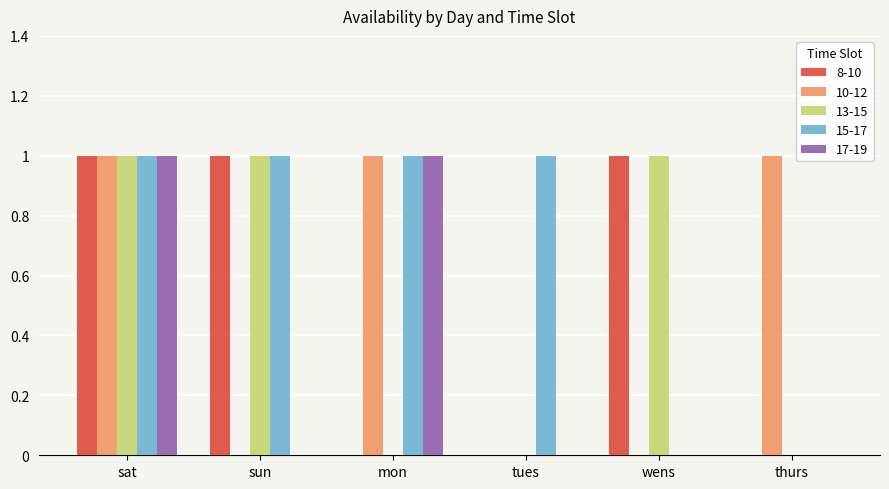

What is the sum of all 8-10 values?

3